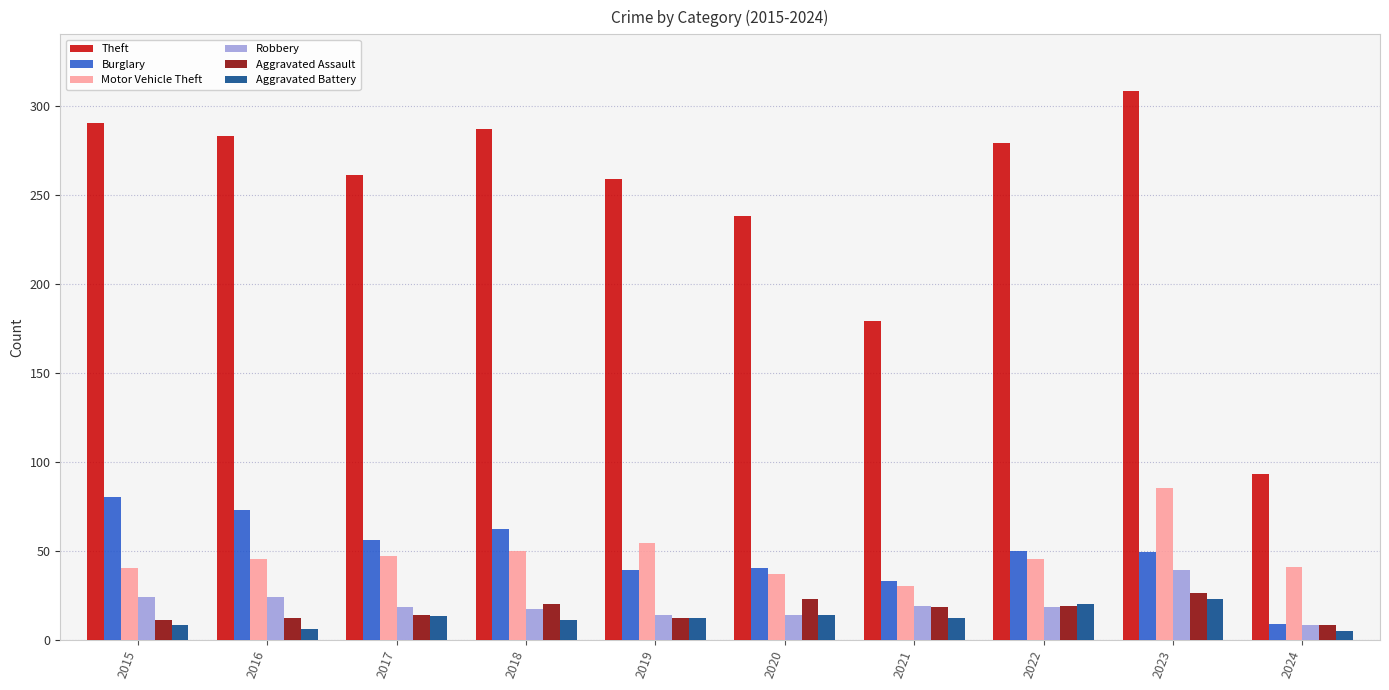

How many bars are there in each group?

6